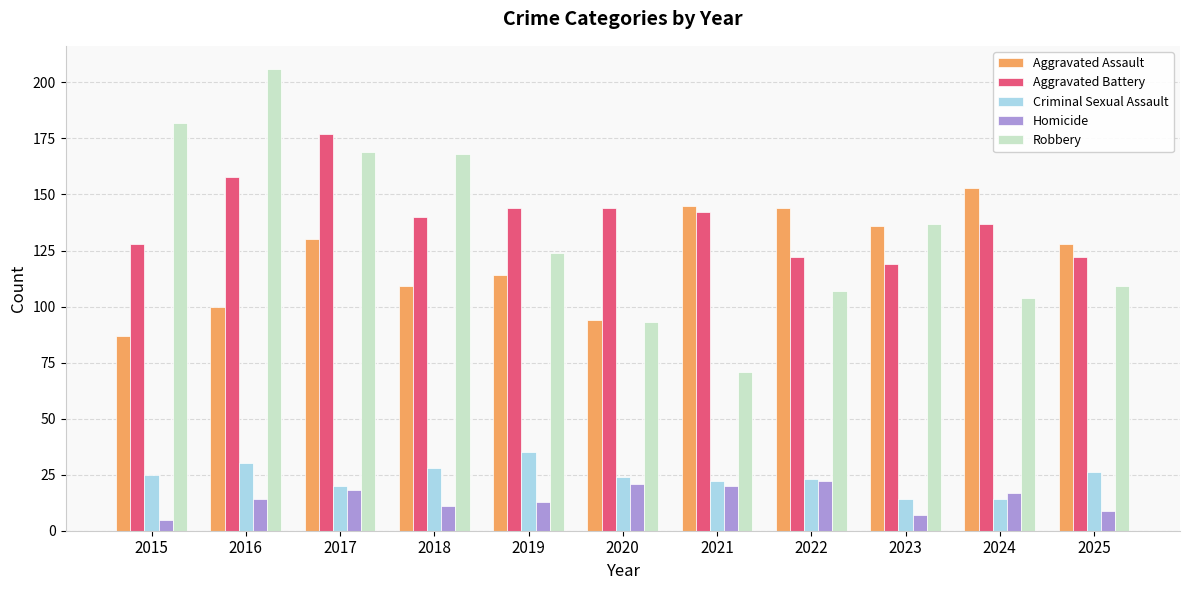

Reading right to left, extract all data points from this chart.

Aggravated Assault: 128	153	136	144	145	94	114	109	130	100	87
Aggravated Battery: 122	137	119	122	142	144	144	140	177	158	128
Criminal Sexual Assault: 26	14	14	23	22	24	35	28	20	30	25
Homicide: 9	17	7	22	20	21	13	11	18	14	5
Robbery: 109	104	137	107	71	93	124	168	169	206	182